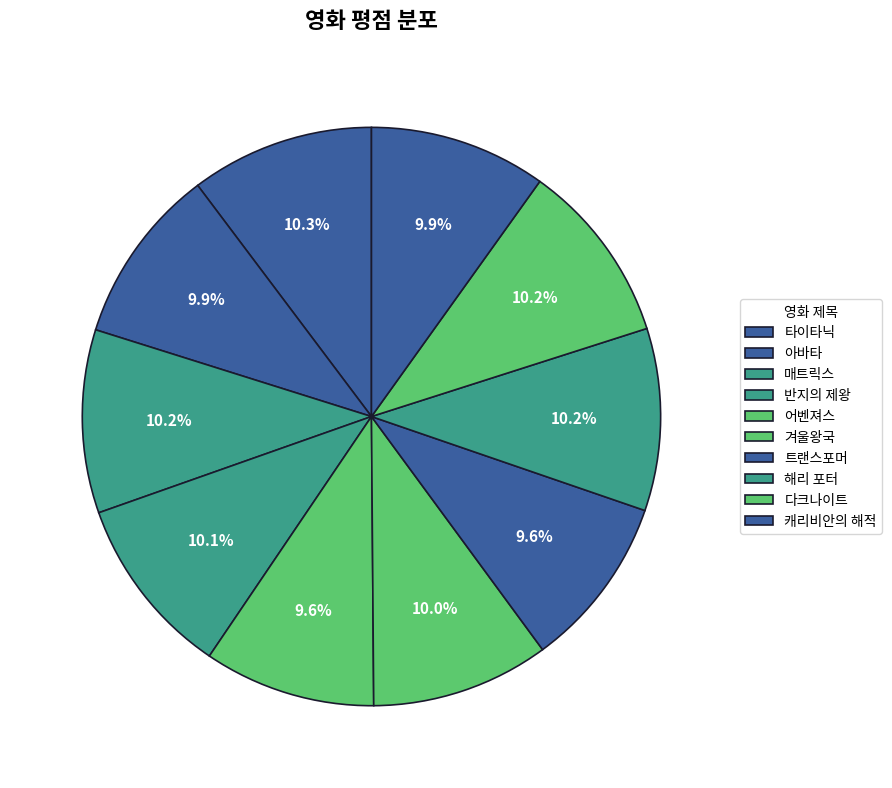

Which slice is the smallest?

어벤져스